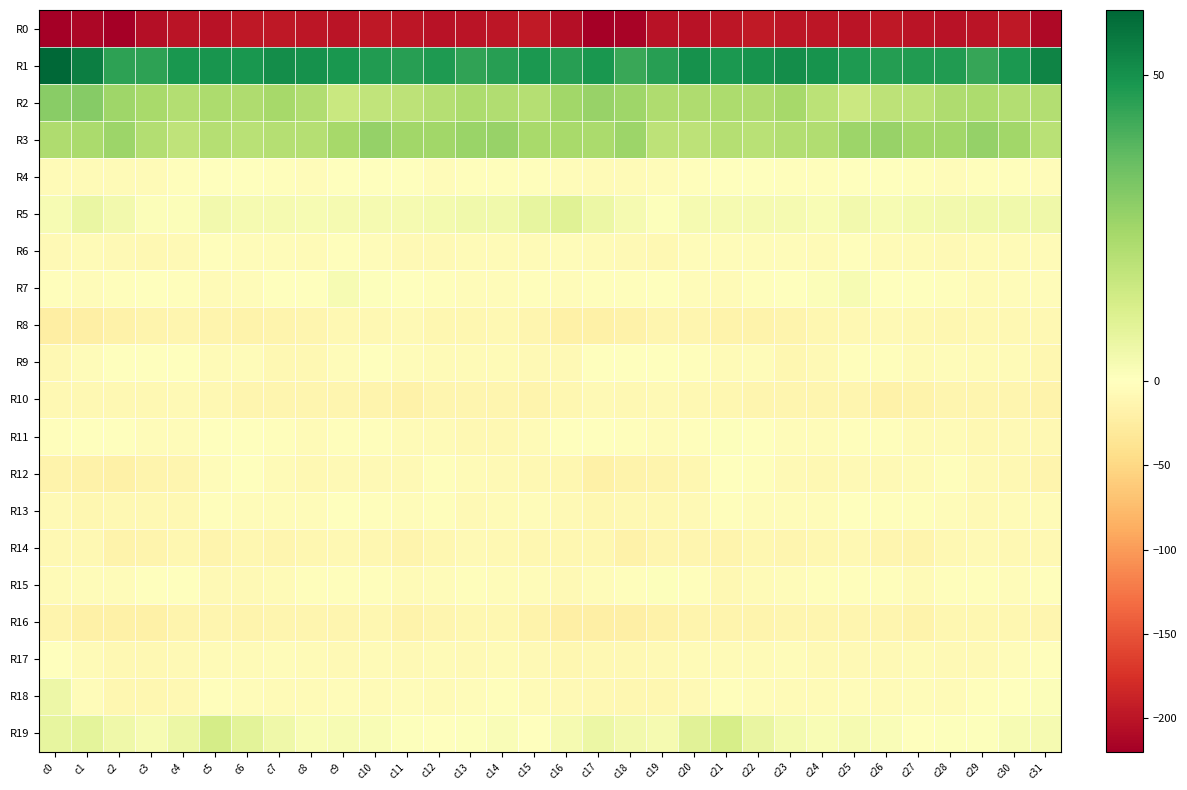

List the series in order of their peak value, lowest first.

R0, R16, R14, R8, R10, R6, R17, R12, R4, R9, R13, R15, R11, R7, R18, R5, R19, R3, R2, R1